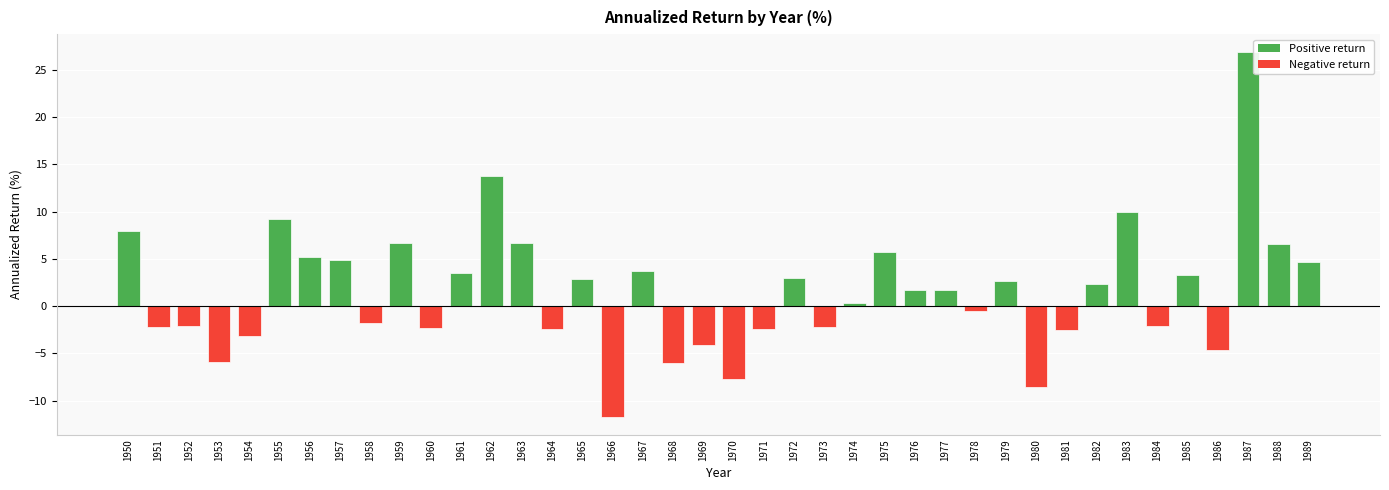

What is the smallest value displayed?

-11.7